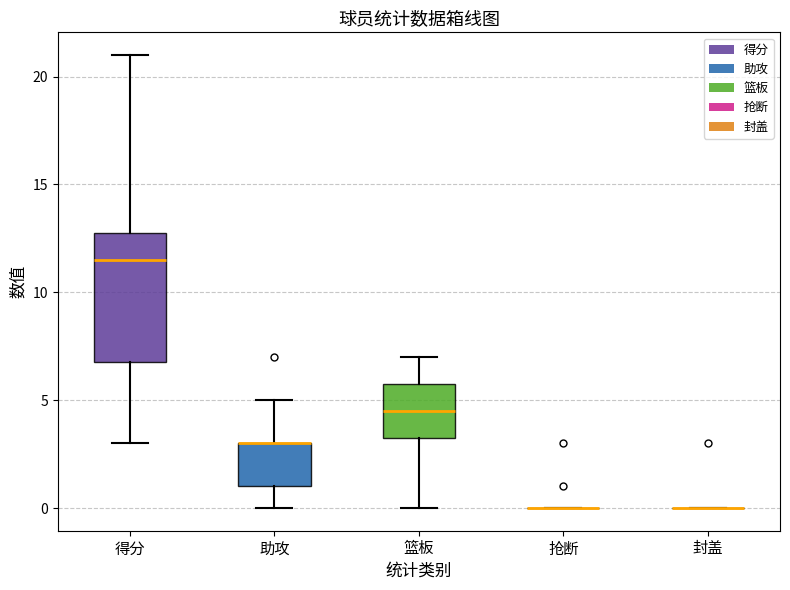

Comparing the boxes themselves (not the whiskers), which one is the tallest?

得分